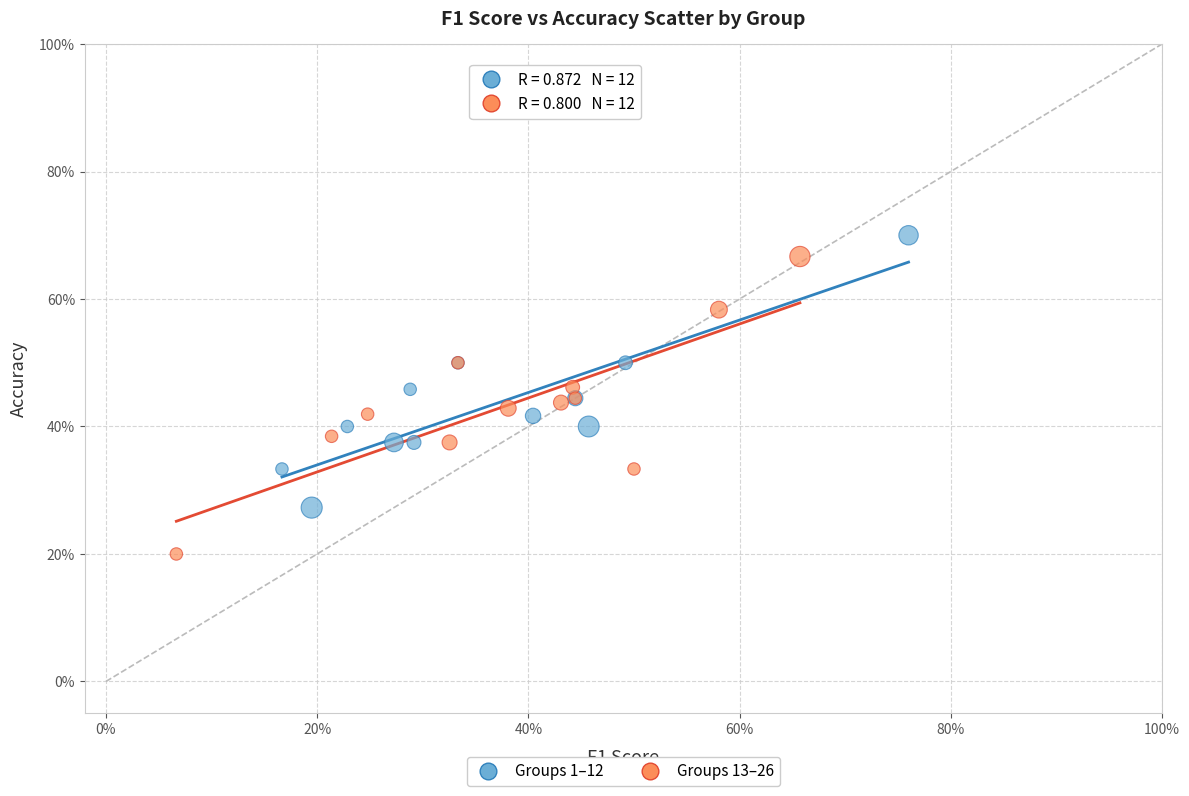

What are all the series names shown in the legend?

Groups 1–12, Groups 13–26